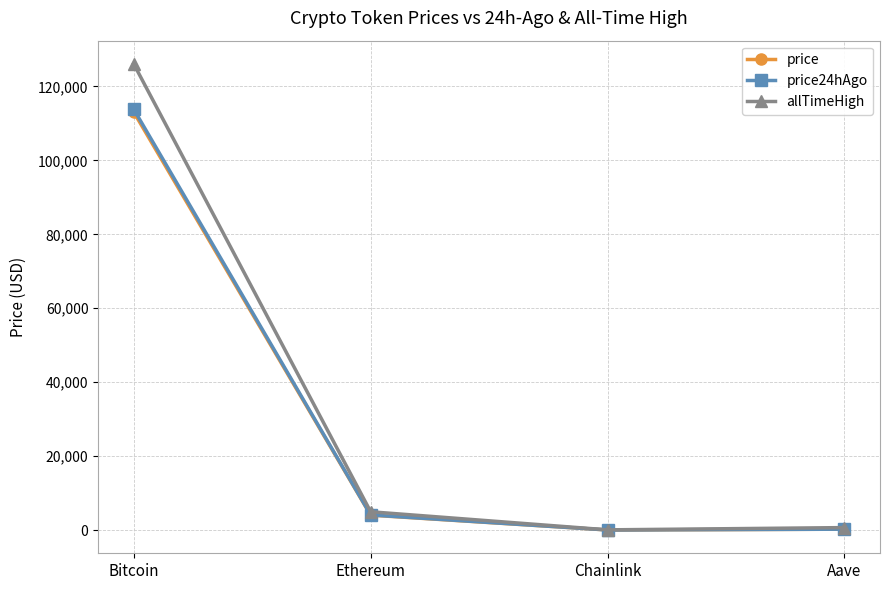

What is the difference between the maximum and minimum values in the allTimeHigh series?

126027.3